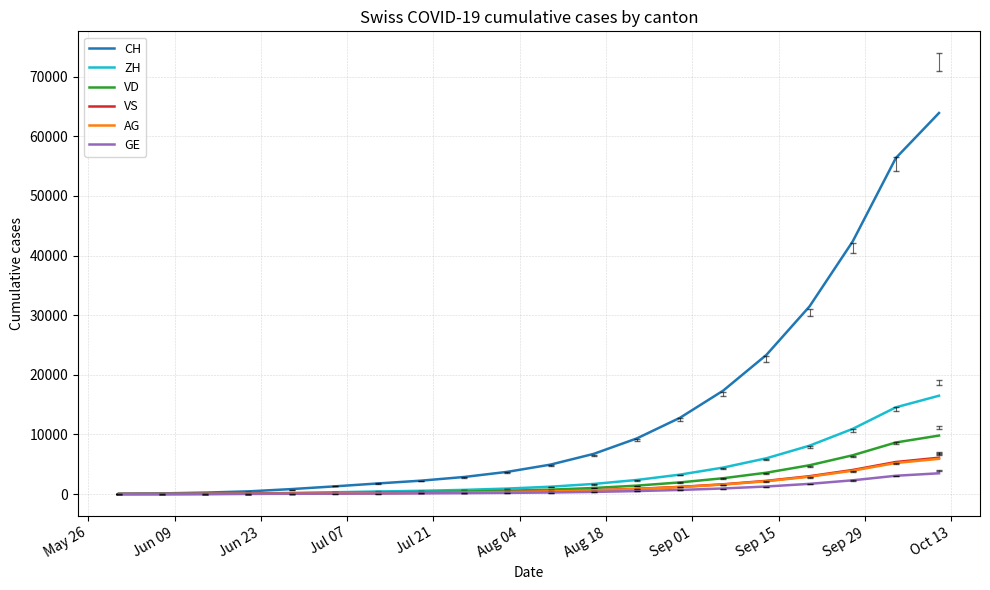

Which series has the widest spread of values?

CH